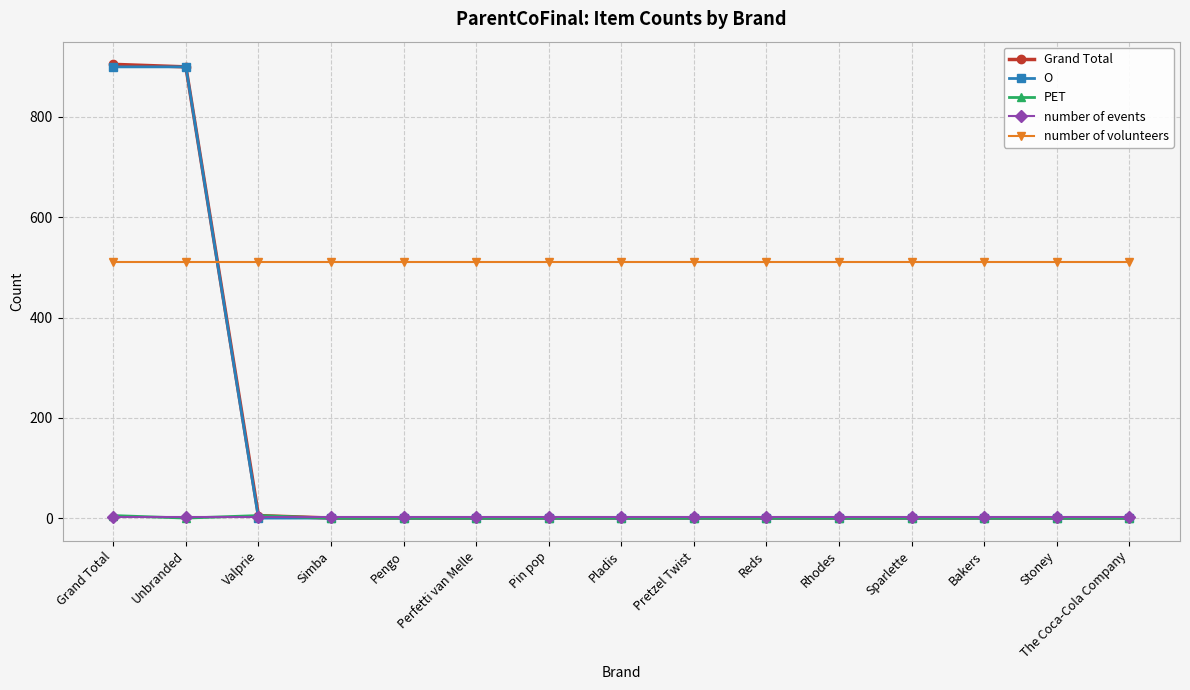

Which series has the largest total across all categories?

number of volunteers